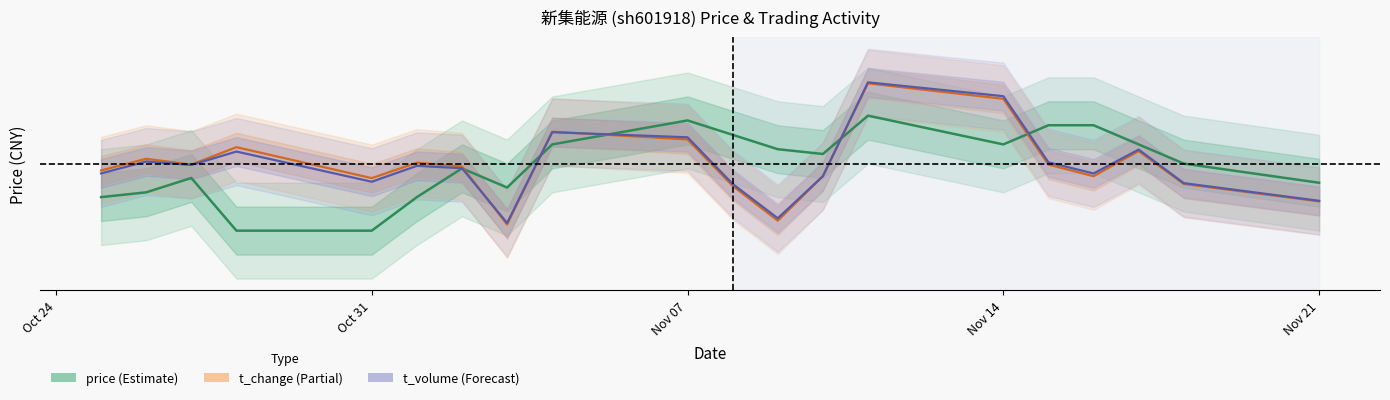

True or false: price has more than 1 points higher than both neighbors.

True